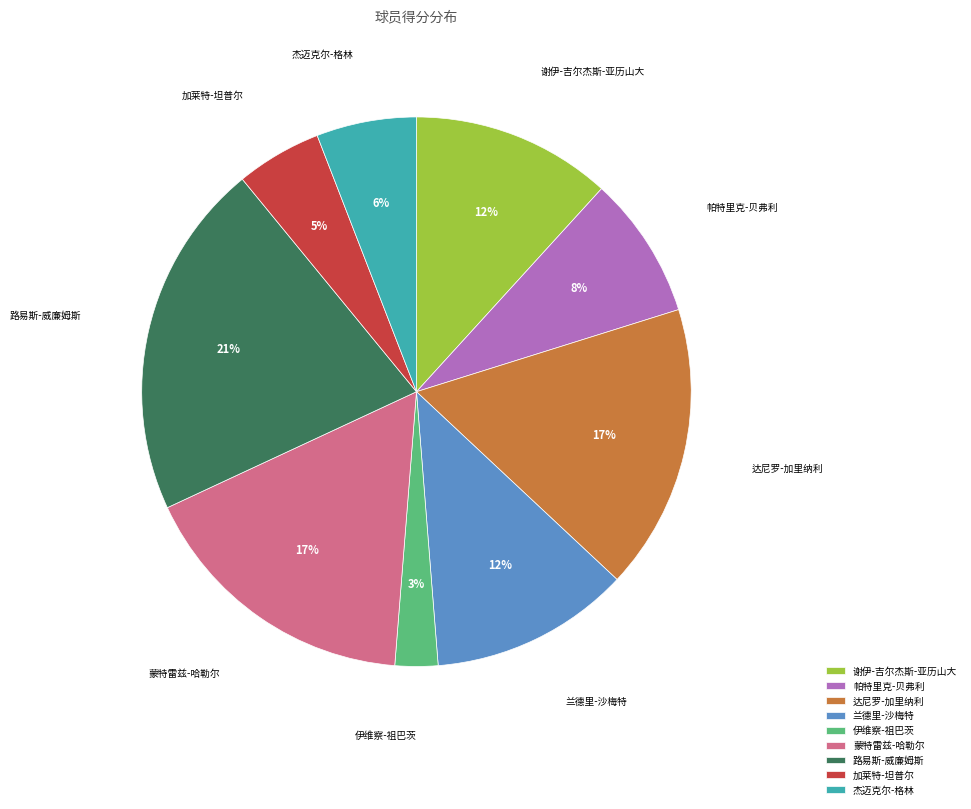

Is it true that 杰迈克尔-格林 is 18% of the pie?

False